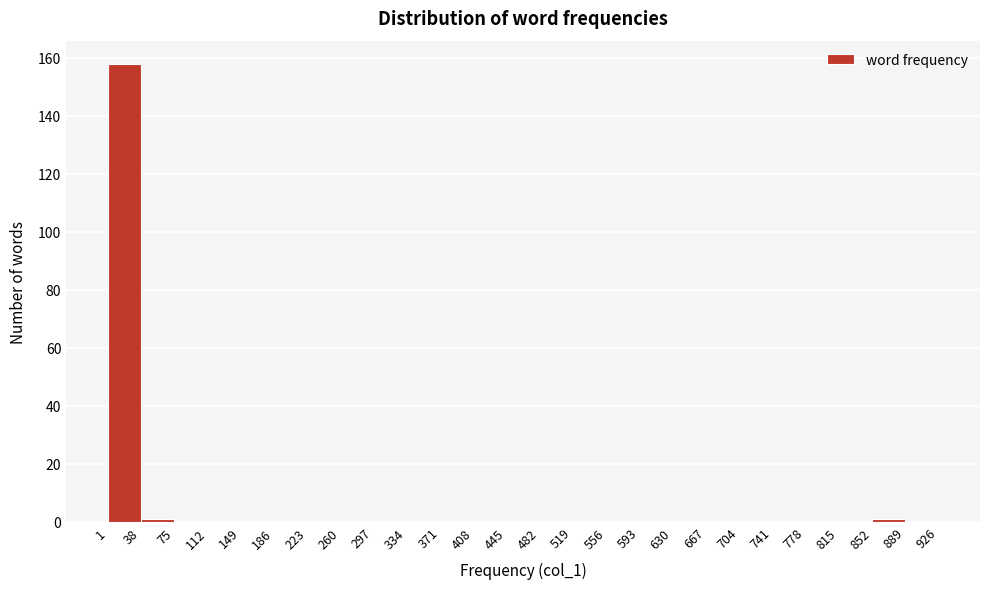

Reading left to right, transcribe this chart: for each bar, give the range it covers on the x-axis and its height. The values are not printed on the chart, so give them approximately, as read against the axis.

1 to 38: 158
38 to 75: under 2
75 to 112: 0
112 to 149: 0
149 to 186: 0
186 to 223: 0
223 to 260: 0
260 to 297: 0
297 to 334: 0
334 to 371: 0
371 to 408: 0
408 to 445: 0
445 to 482: 0
482 to 519: 0
519 to 556: 0
556 to 593: 0
593 to 630: 0
630 to 667: 0
667 to 704: 0
704 to 741: 0
741 to 778: 0
778 to 815: 0
815 to 852: 0
852 to 889: under 2
889 to 926: 0